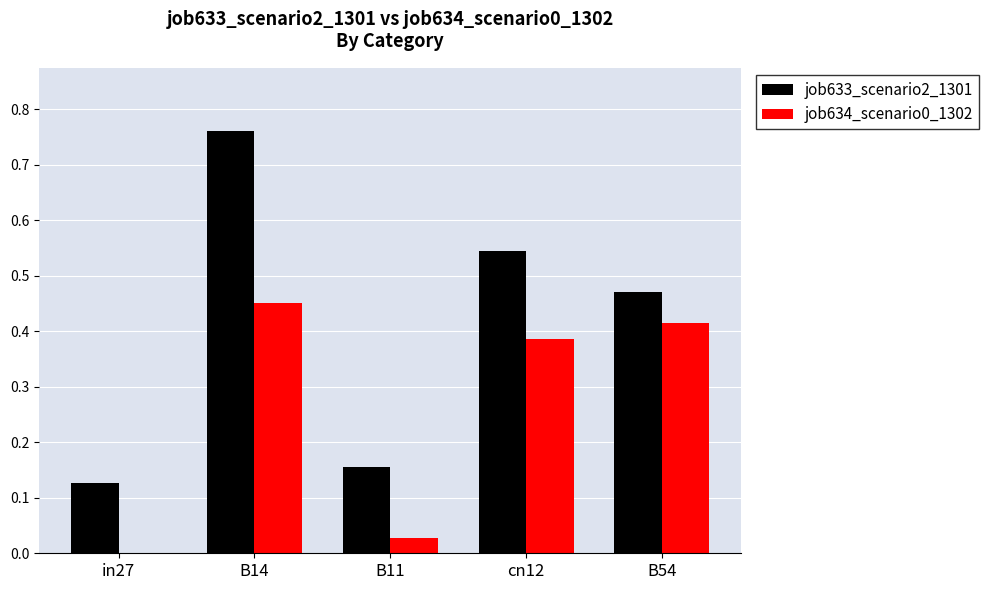

Is it true that job634_scenario0_1302 equals 0.2 at B14?

False